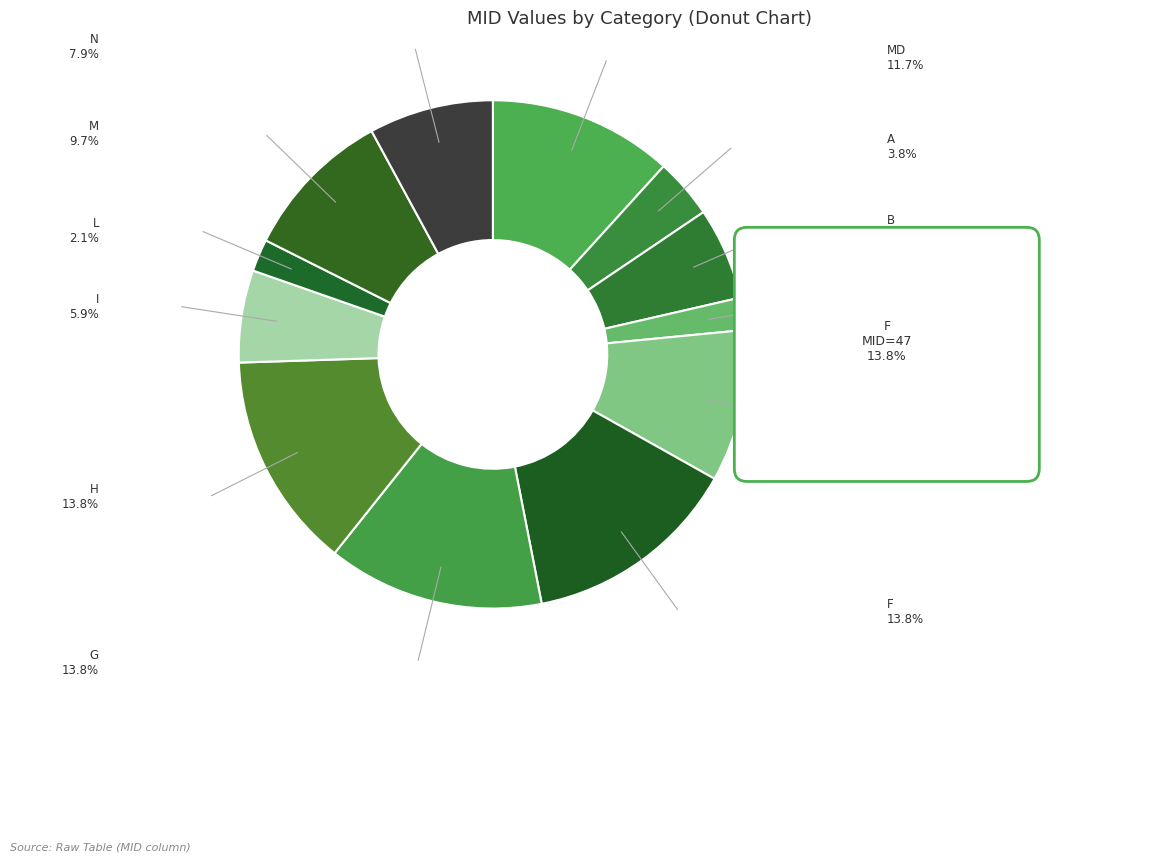

Is the sum of A and H greater than half?

No